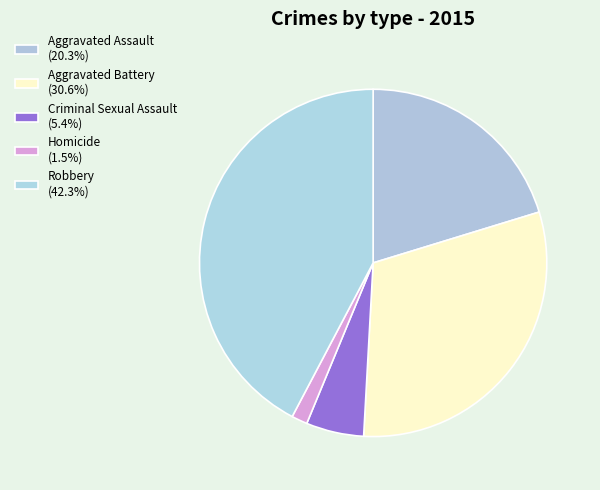

To the nearest percent, what is the difference between the largest and smallest slice percentages?

41%